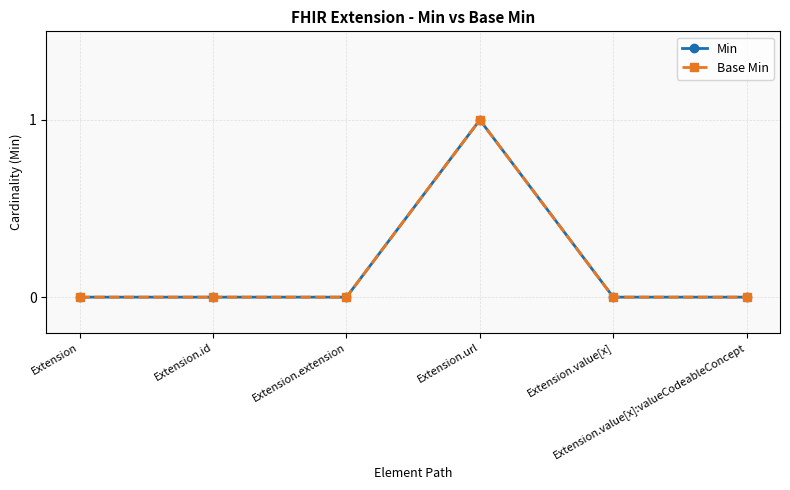

At which category does Base Min reach its first local peak?

Extension.url